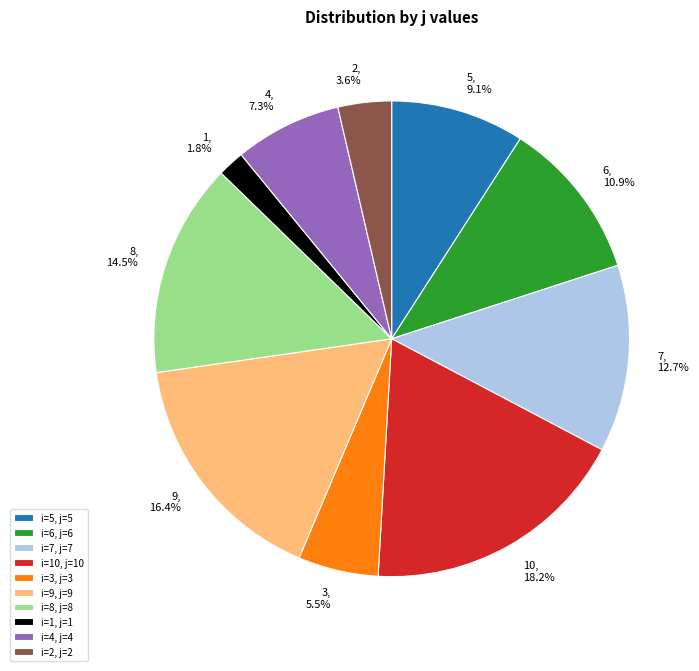

To the nearest percent, what is the difference between the largest and smallest slice percentages?

16%